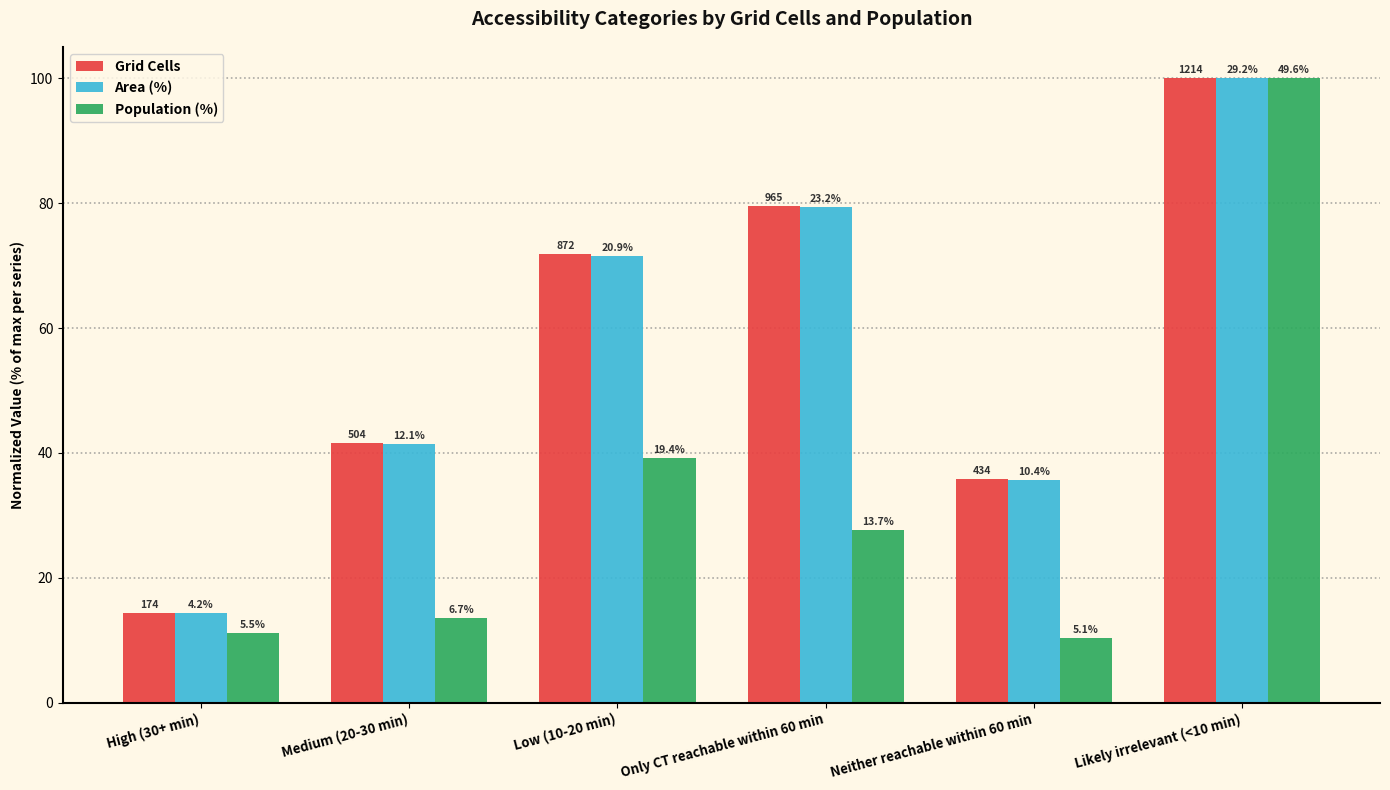

Reading left to right, extract all data points from this chart.

Grid Cells: 14.3	41.5	71.8	79.5	35.7	100.0
Area (%): 14.4	41.4	71.6	79.5	35.6	100.0
Population (%): 11.1	13.5	39.1	27.6	10.3	100.0